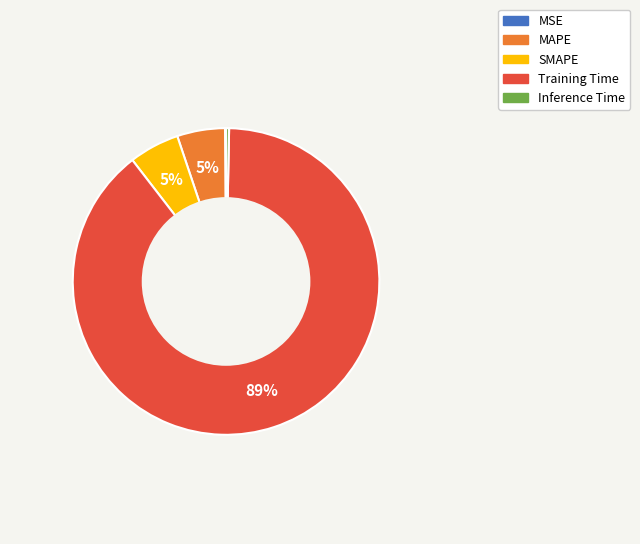

True or false: MAPE accounts for 5% of the total.

True